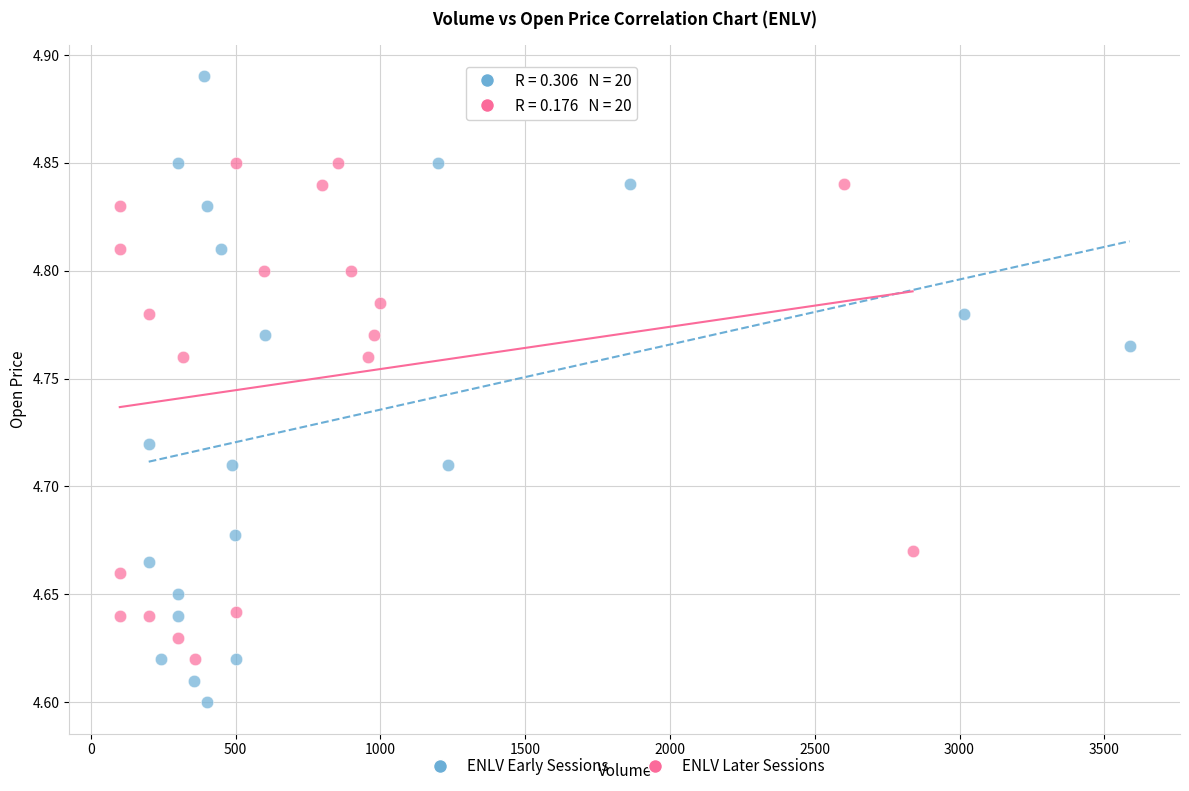

Which series has the widest spread of Y values?

ENLV Early Sessions